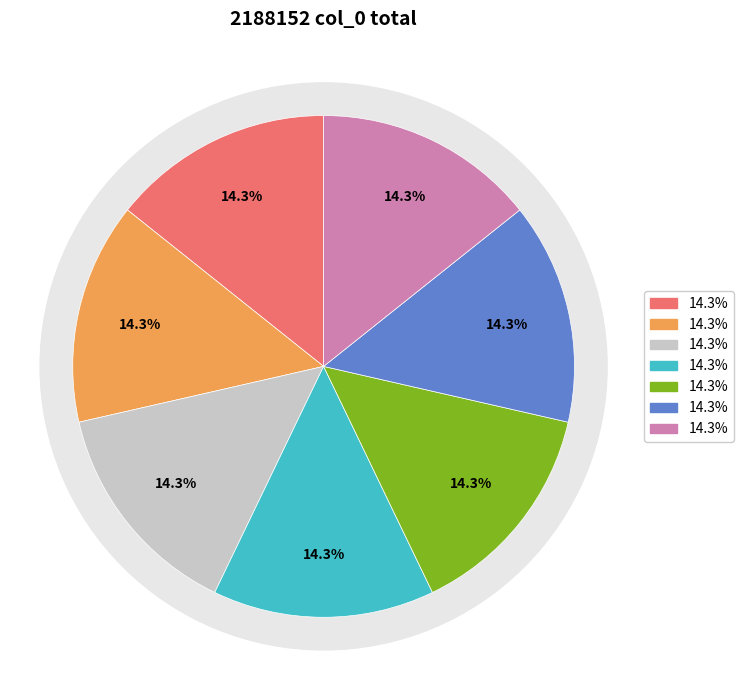

Does 望江南·临湘好，春水泛时鱼 account for over 50% of the chart?

No